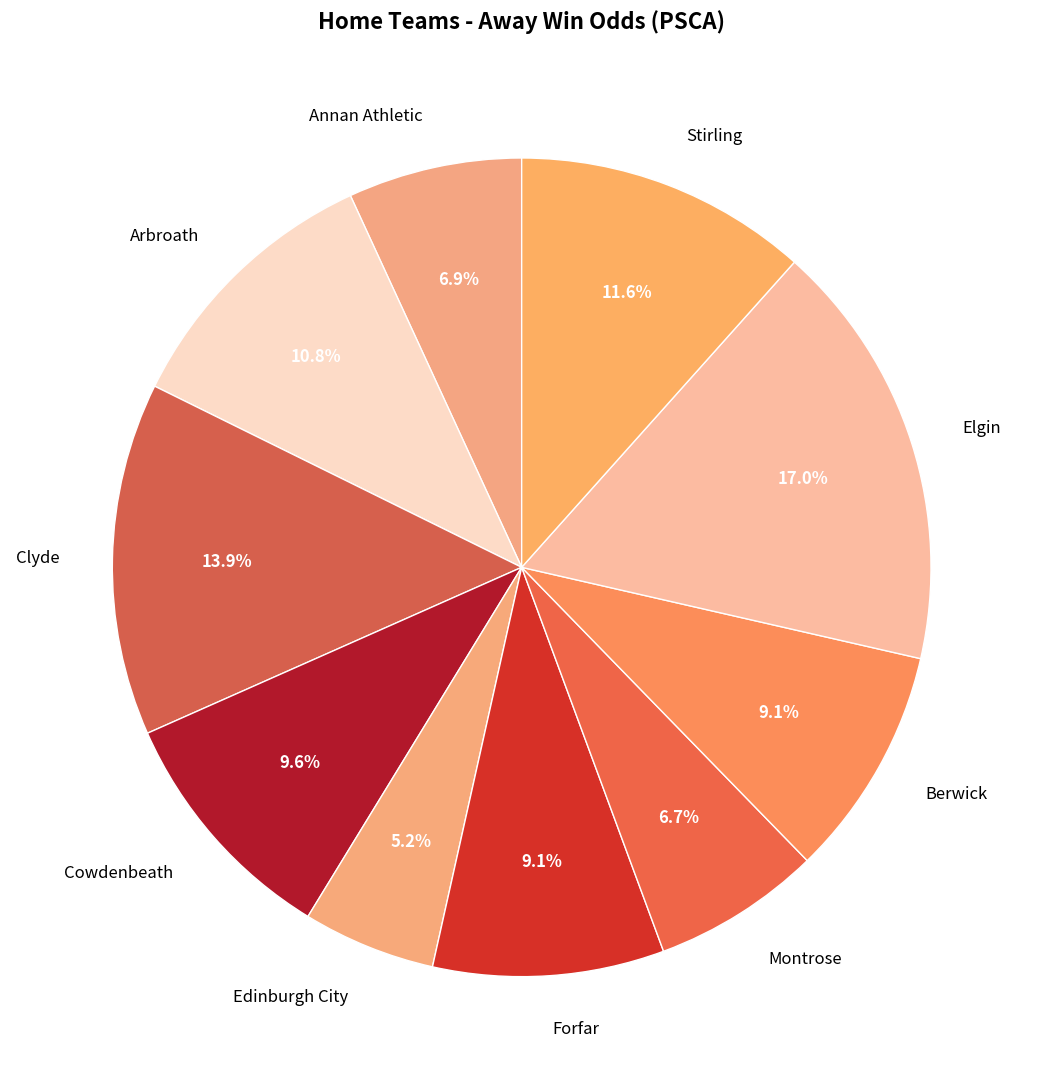

What is the smallest slice in the pie chart?

Edinburgh City